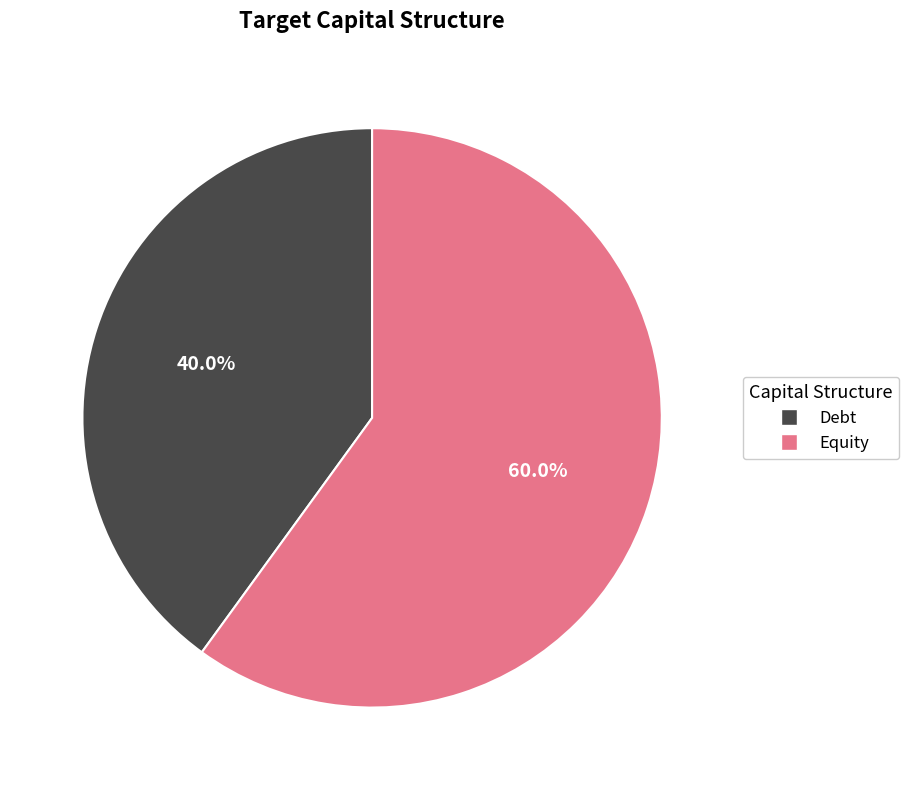

Which slice is the smallest?

Debt